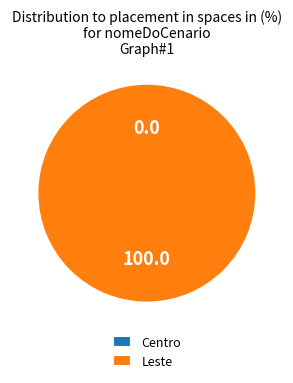

Rank the categories by value from lowest to highest.

Centro, Leste